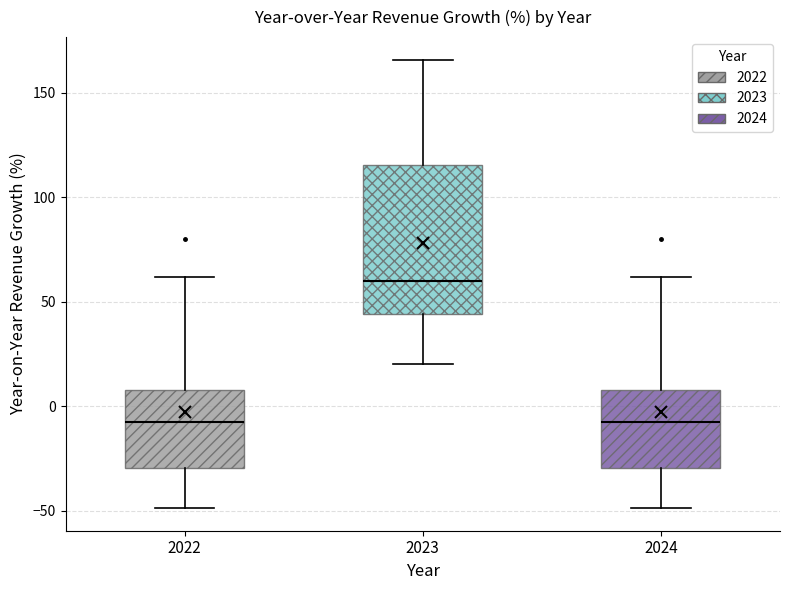

Where does the lower whisker of the box at x = 2022 end on the y-axis? The values are not printed on the chart, so give them approximately, as read against the axis.

-50